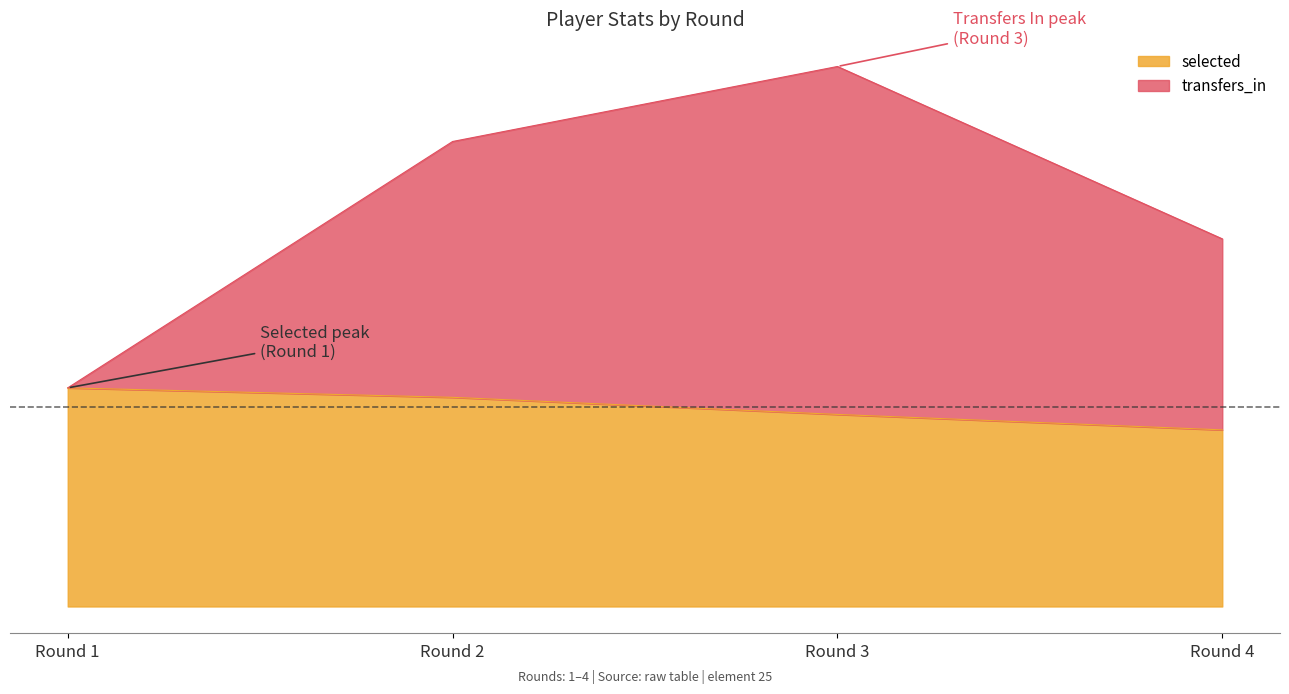

Between Round 2 and Round 3, which is larger?

Round 2